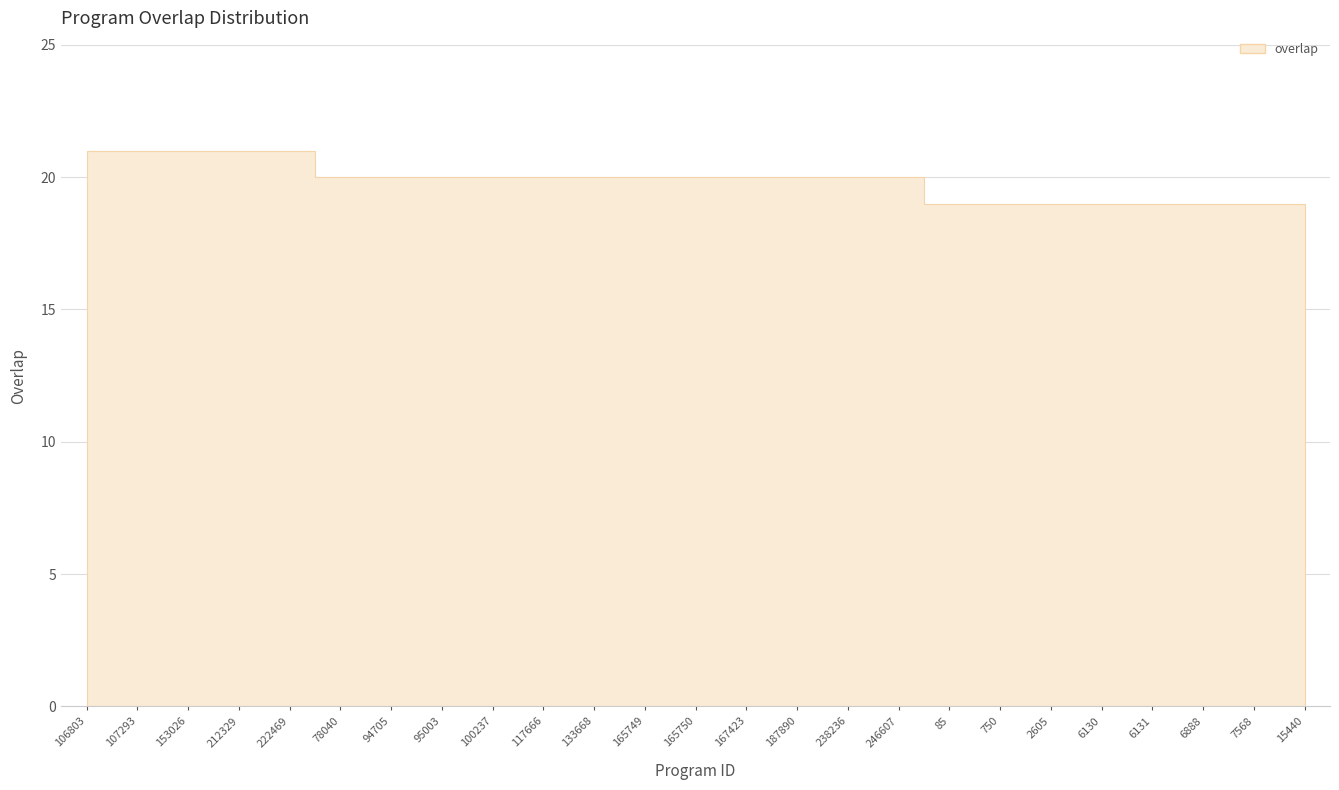

At which label does the data first exceed 20?

106803